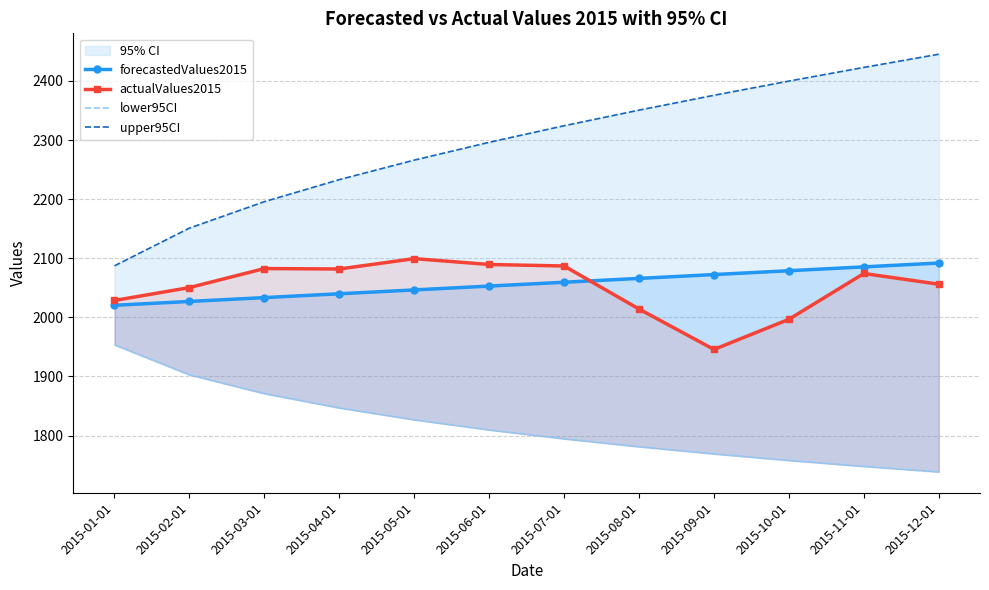

Reading left to right, what are all the values shown in this chart?

forecastedValues2015: 2020.4	2026.9	2033.4	2039.9	2046.4	2052.9	2059.4	2065.9	2072.4	2078.9	2085.4	2091.9
actualValues2015: 2028.6	2050.4	2082.6	2081.9	2099.4	2089.5	2086.9	2014.1	1945.7	1996.8	2074.3	2056.1
lower95CI: 1953.7	1902.8	1871.1	1846.9	1826.8	1809.7	1794.7	1781.2	1769.1	1758.1	1748.0	1738.6
upper95CI: 2087.2	2151.0	2195.7	2233.0	2266.0	2296.2	2324.2	2350.6	2375.7	2399.7	2422.9	2445.2